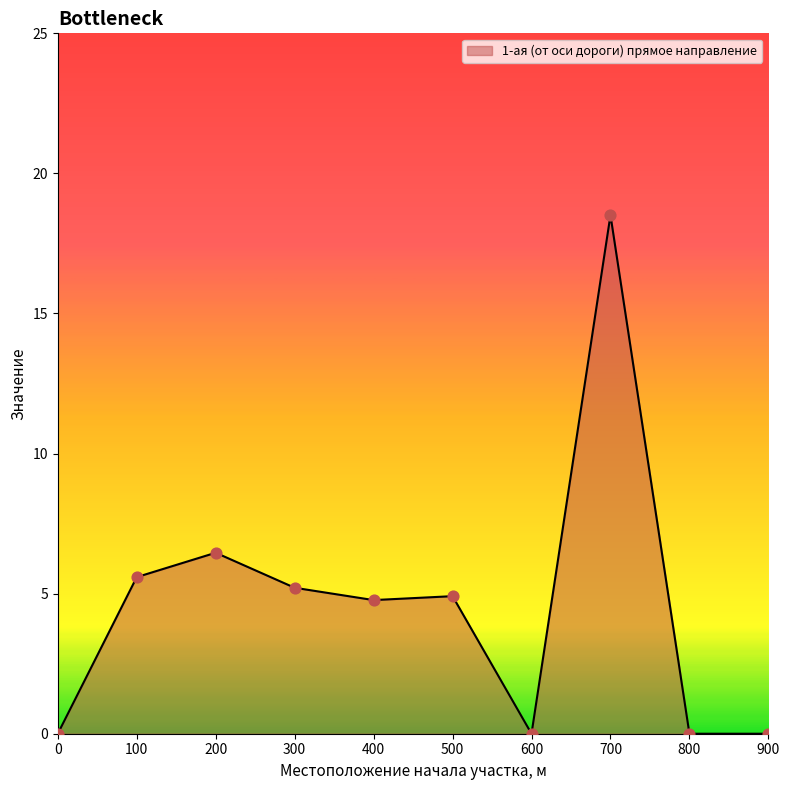

Which has a higher value, 500 or 800?

500